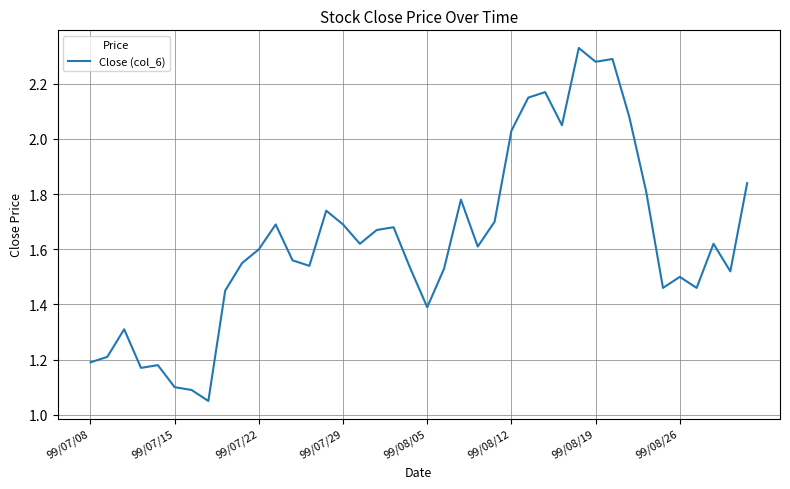

How many lines are shown in the chart?

1